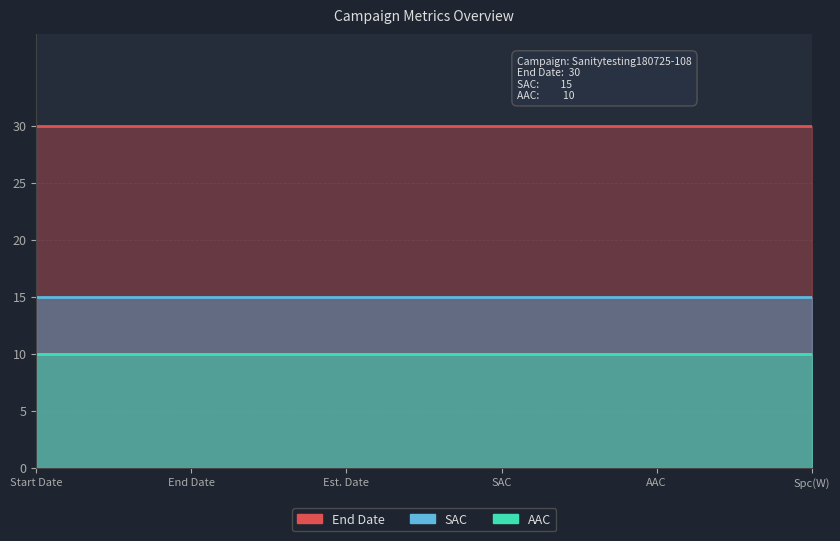

At which category does the chart reach its peak across all series?

2